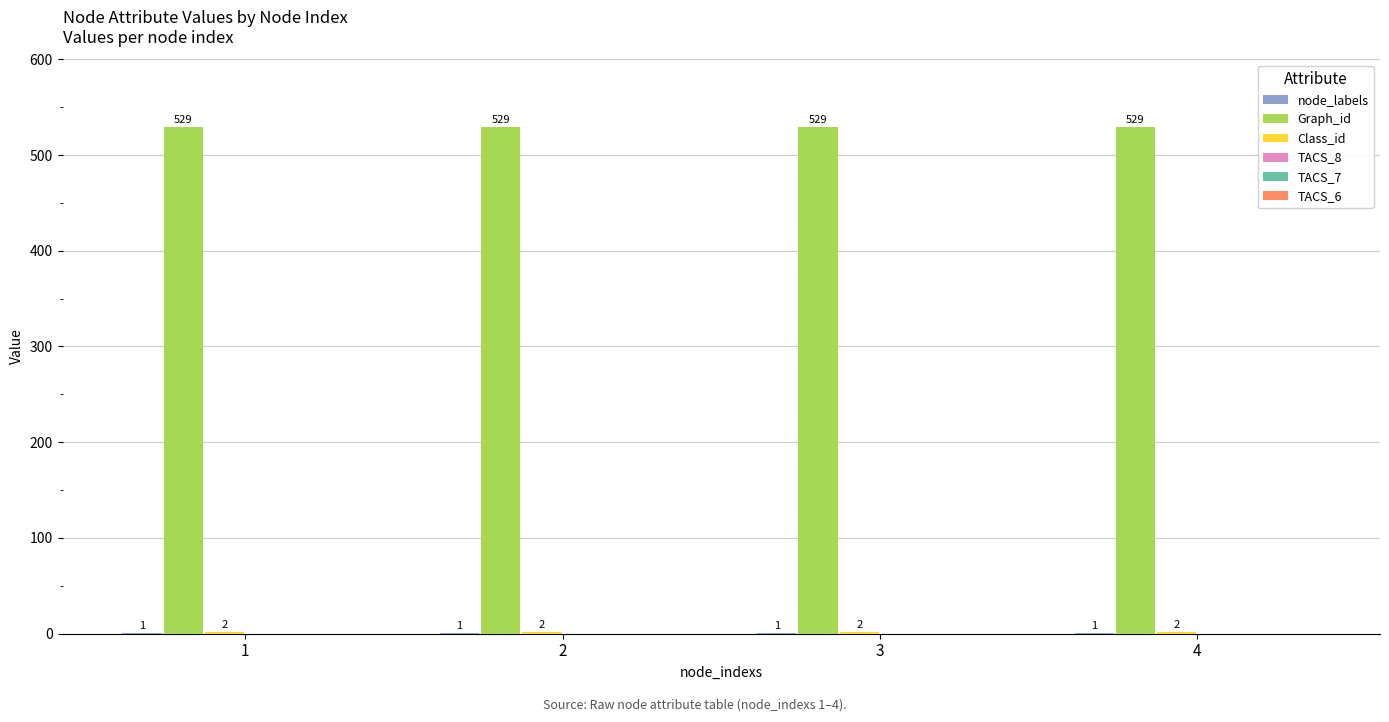

What is the spread (max minus min) of values at 3?

528